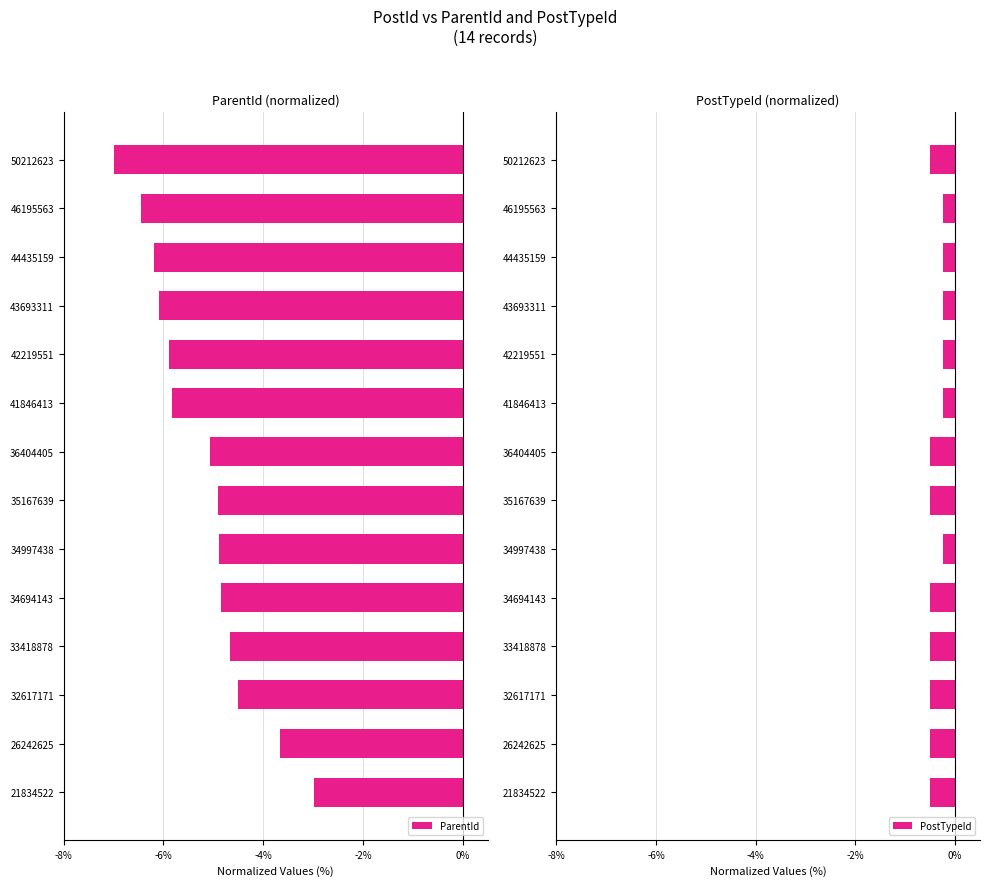

What is the sum of all ParentId values?

-72.9